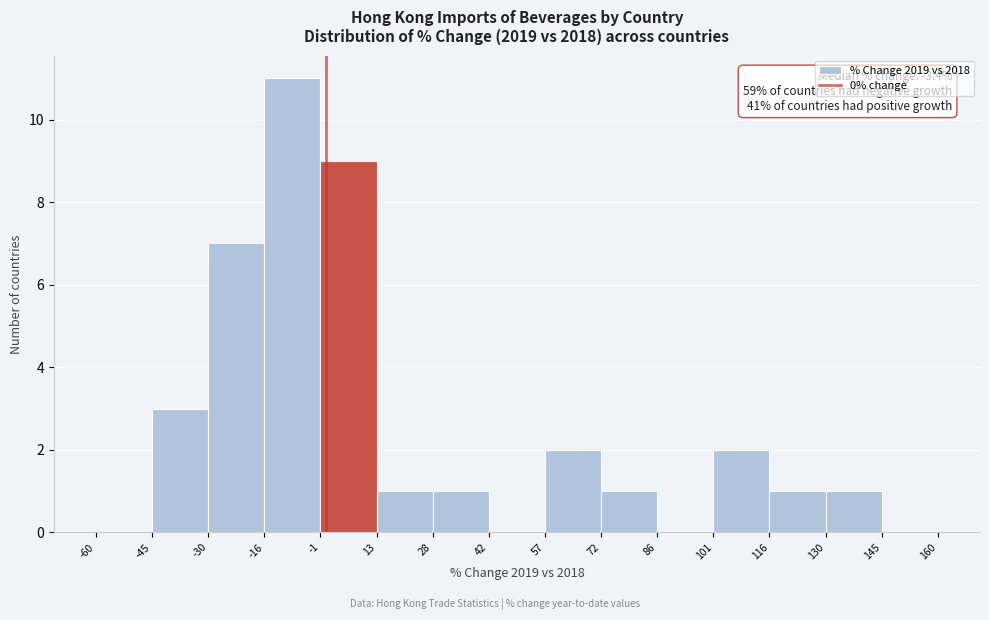

Over which range of the x-axis is the bar tallest?

-16 to -1